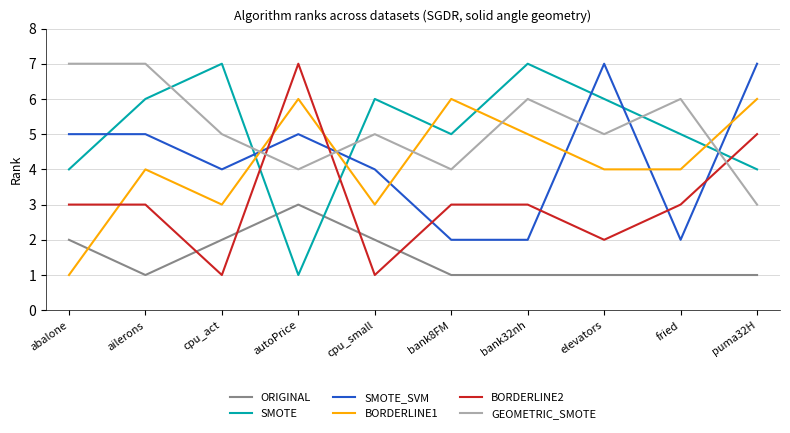

Is it true that BORDERLINE1 equals 4 at fried?

True